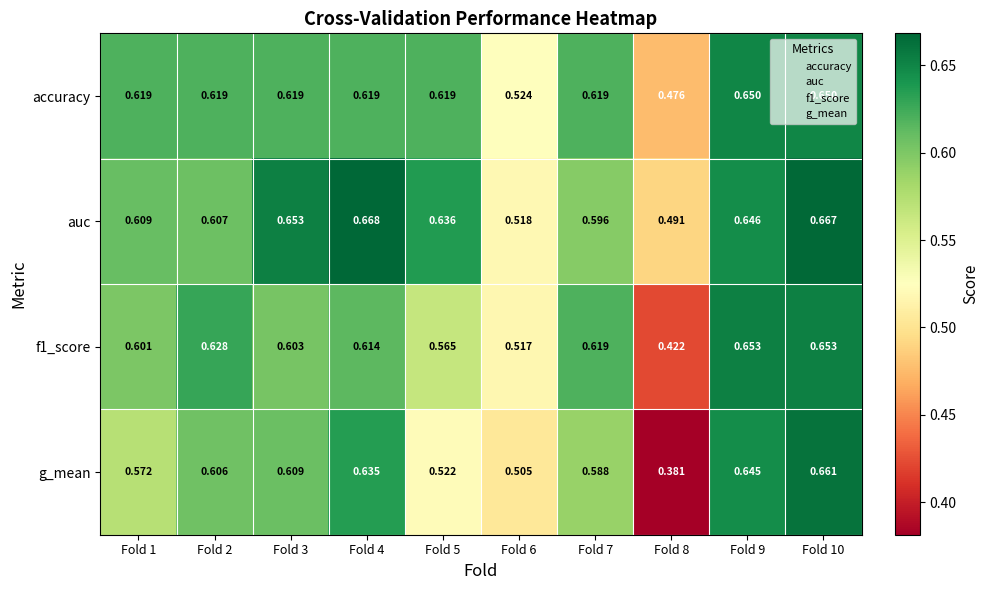

Which series has the largest total across all categories?

auc